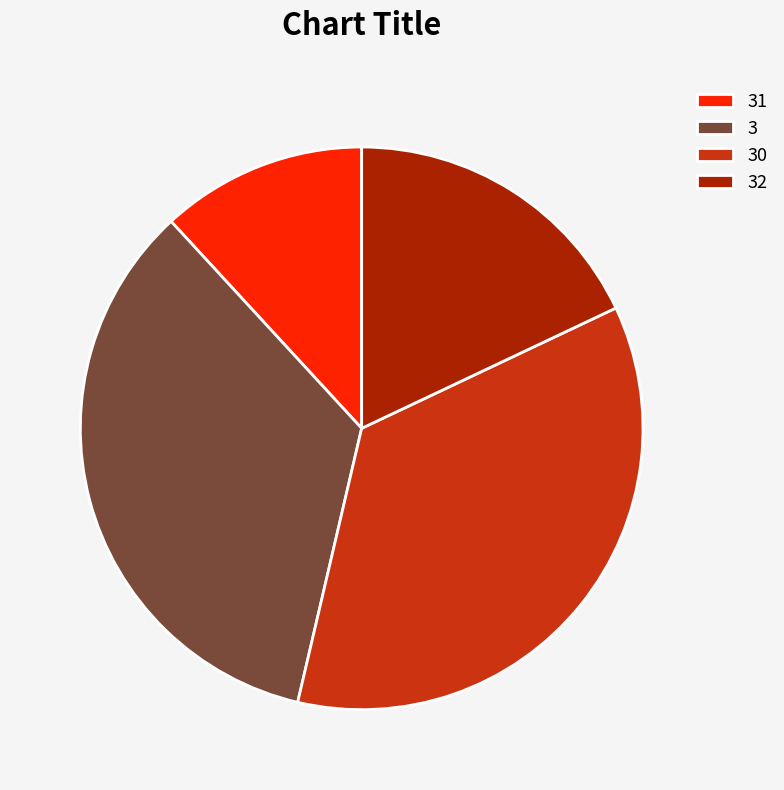

How many slices are in this pie chart?

4